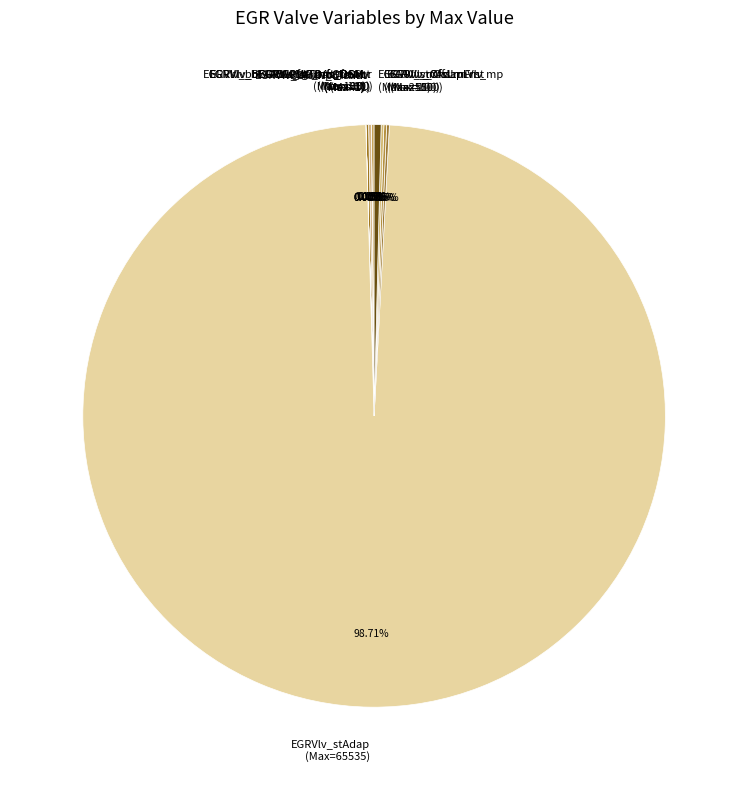

Is there a majority slice in this chart?

Yes